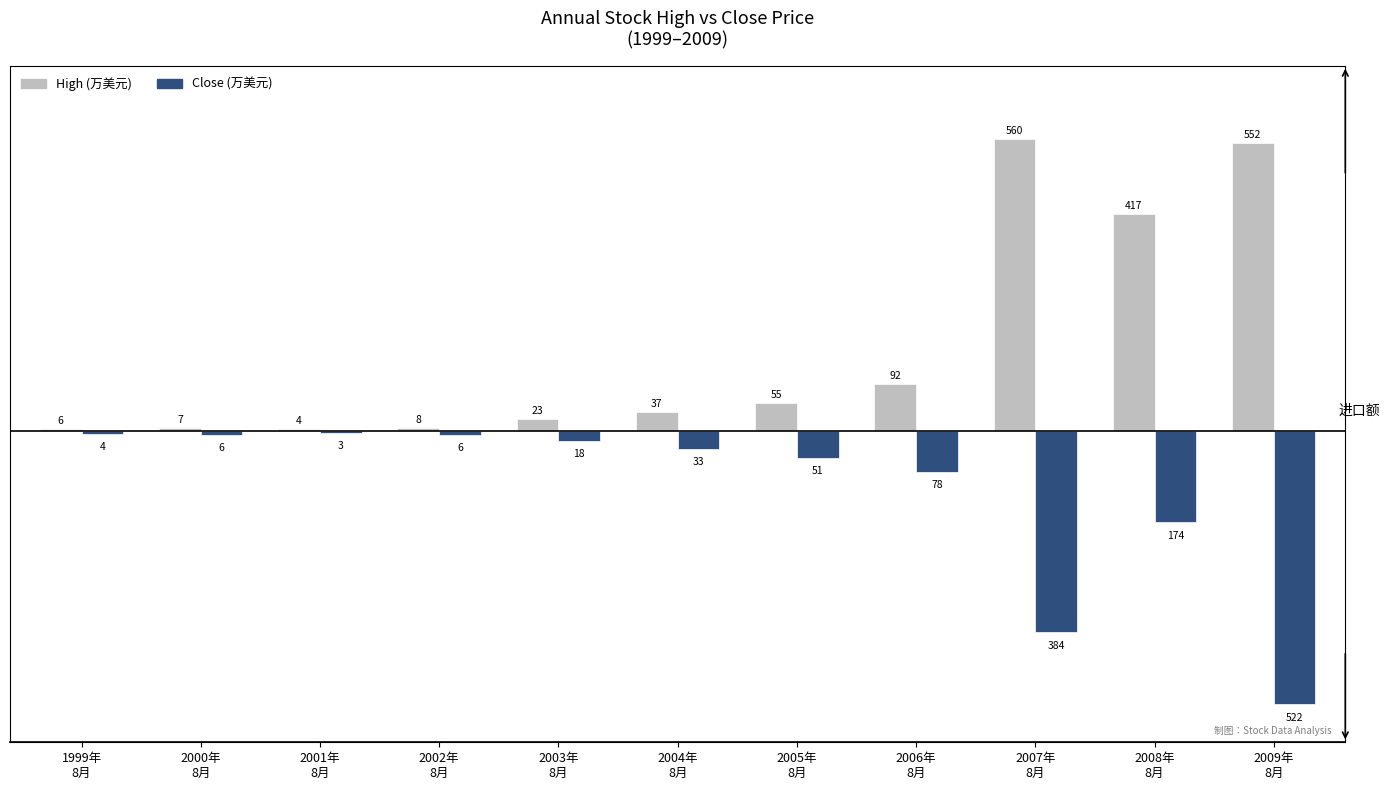

True or false: High (万美元) has a value of 3.5 at 2000年
8月.

False